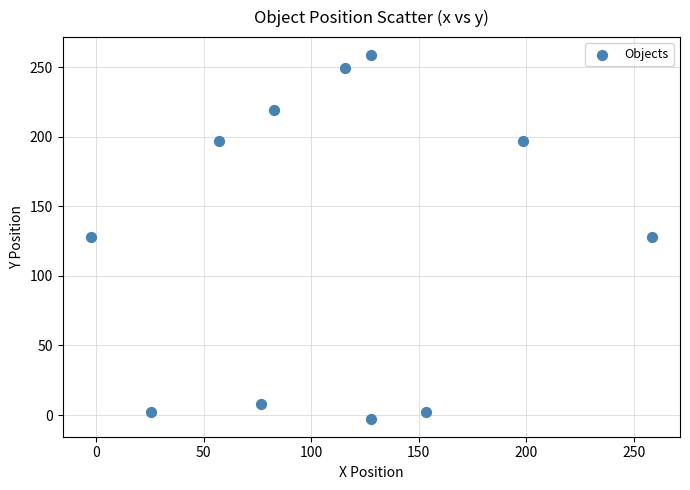

What is the average Y value?

126.2